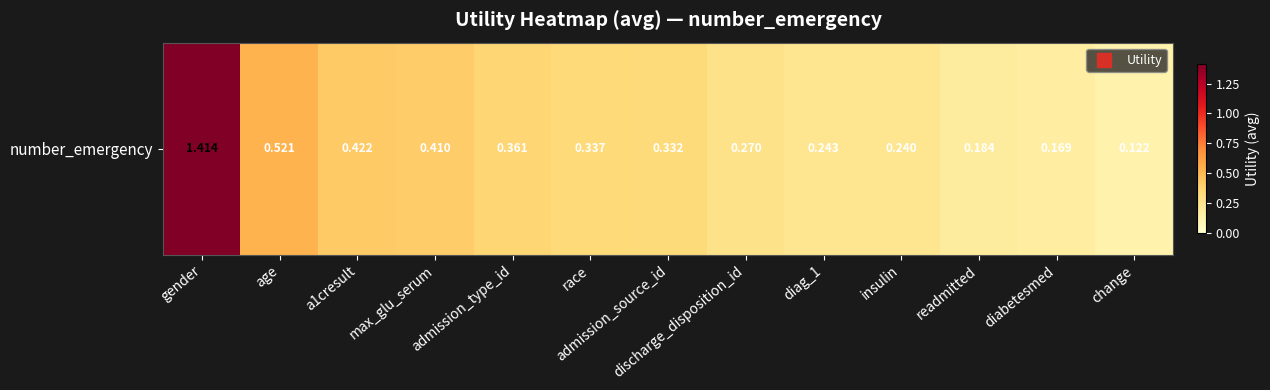

What is the change in value from gender to discharge_disposition_id?

-1.1